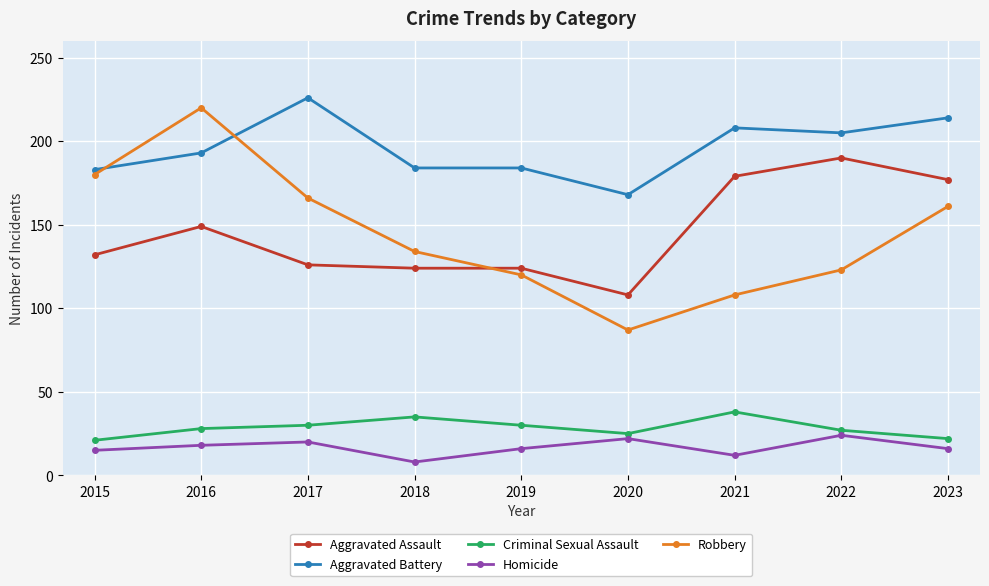

What is the spread (max minus min) of values at 2022?

181